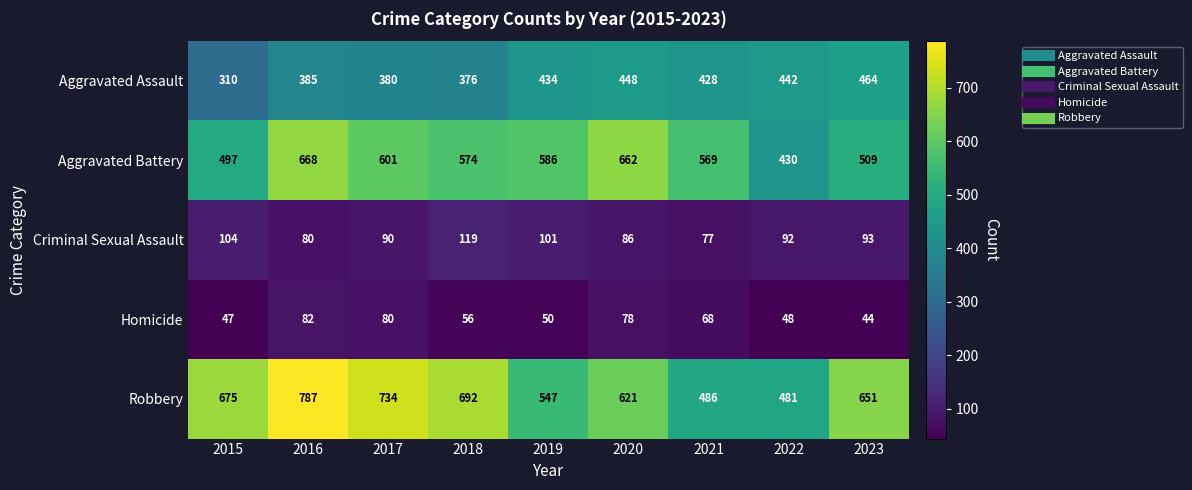

What is the average value of the Aggravated Assault series?

407